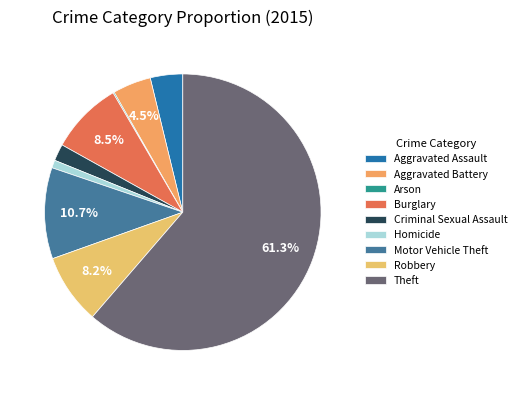

Is it true that Homicide is 12% of the pie?

False